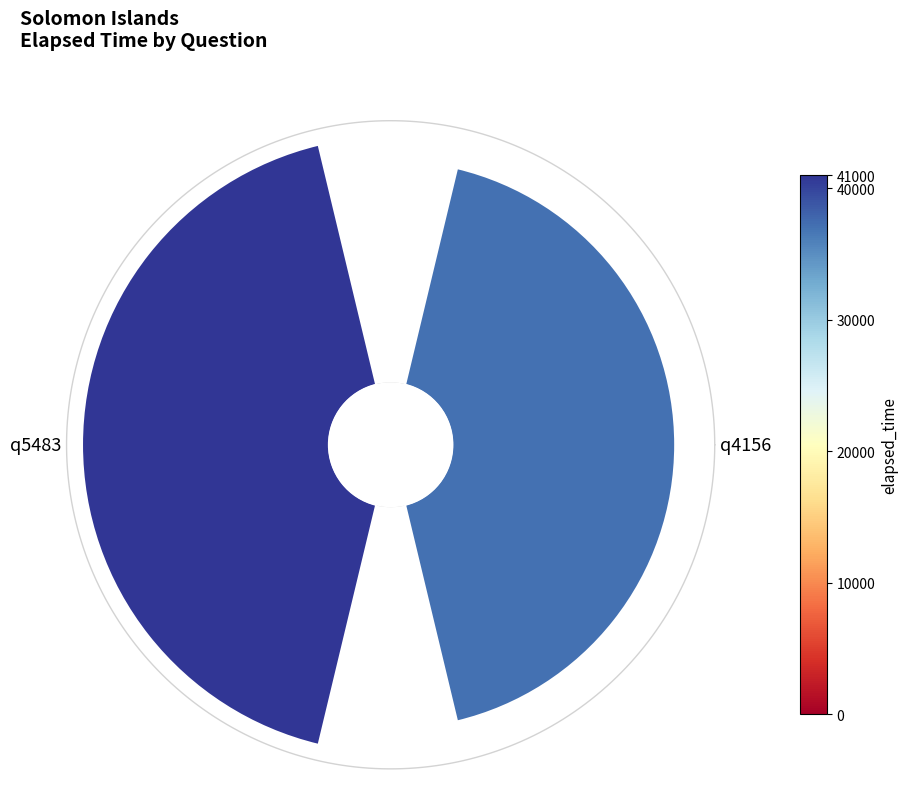

Is there a majority slice in this chart?

Yes